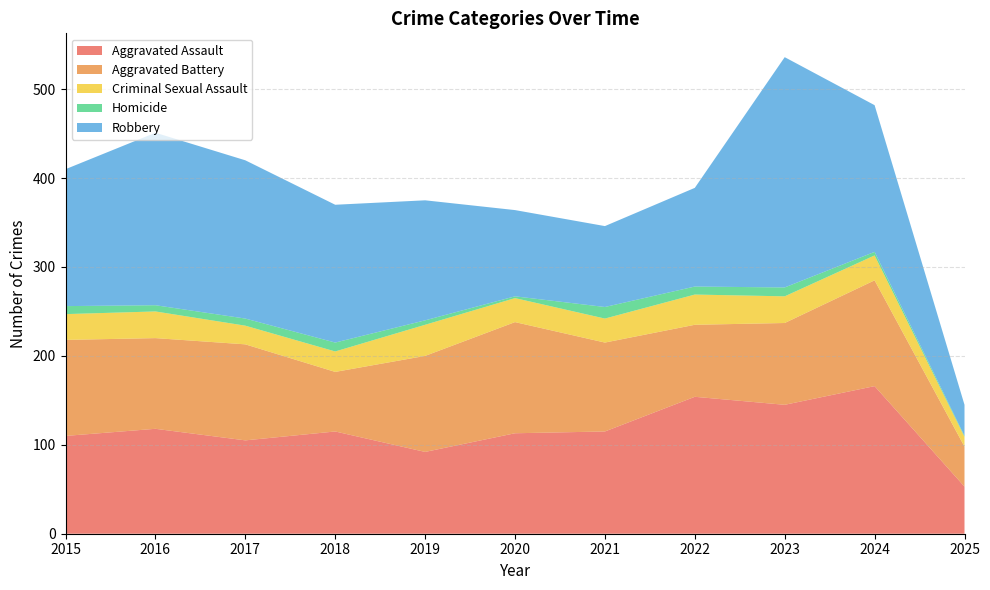

Reading left to right, list all the values displayed in this chart.

Aggravated Assault: 2015=110	2016=118	2017=105	2018=115	2019=92	2020=113	2021=115	2022=154	2023=145	2024=166	2025=53
Aggravated Battery: 2015=108	2016=102	2017=108	2018=67	2019=108	2020=125	2021=100	2022=81	2023=92	2024=119	2025=45
Criminal Sexual Assault: 2015=29	2016=30	2017=21	2018=23	2019=35	2020=27	2021=27	2022=34	2023=30	2024=28	2025=11
Homicide: 2015=9	2016=7	2017=8	2018=10	2019=5	2020=2	2021=13	2022=9	2023=10	2024=4	2025=1
Robbery: 2015=154	2016=194	2017=178	2018=155	2019=135	2020=97	2021=91	2022=111	2023=259	2024=165	2025=35